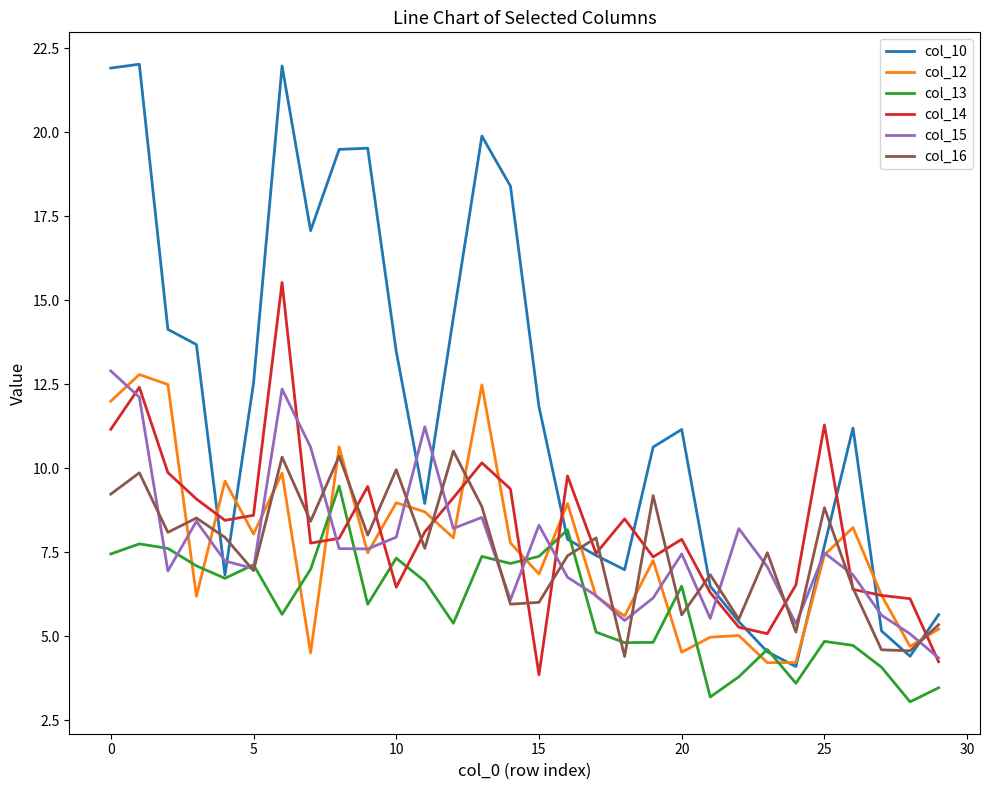

What is the smallest value displayed?

3.1